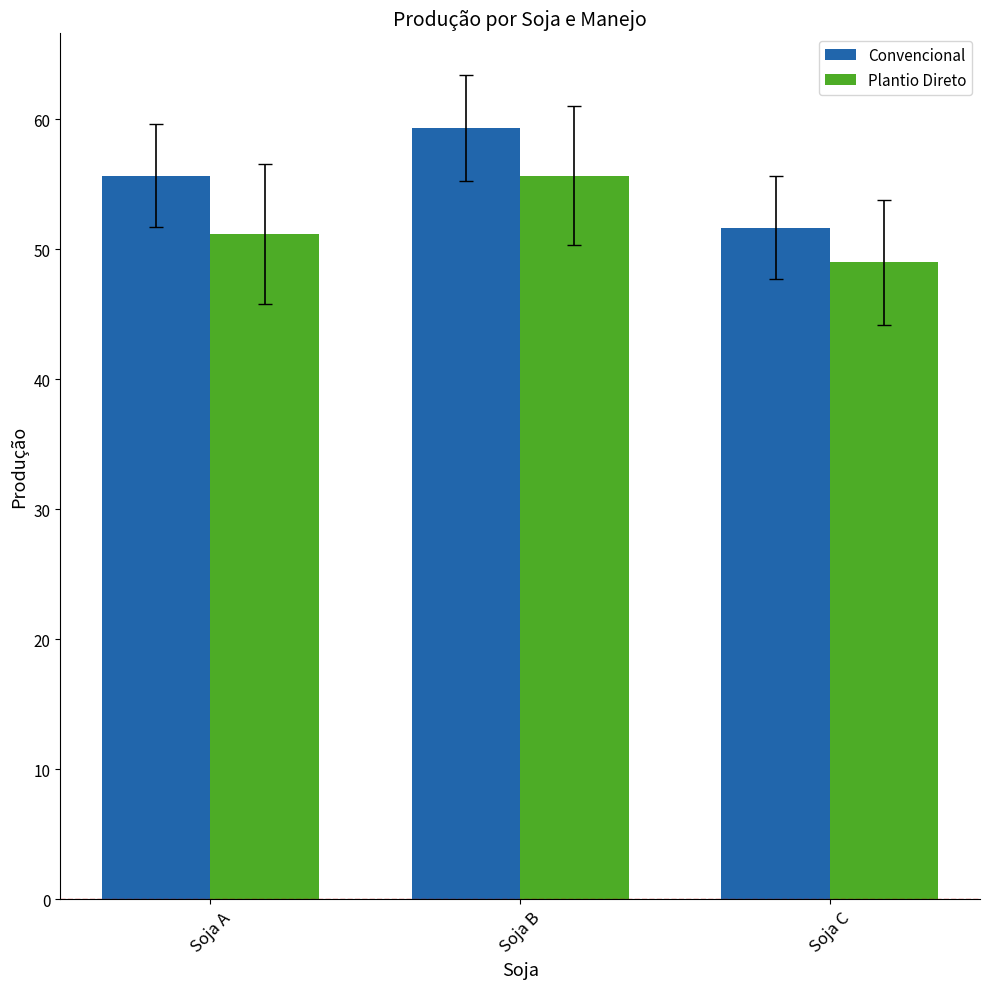

The Plantio Direto series shows 73.0 at Soja B. True or false?

False